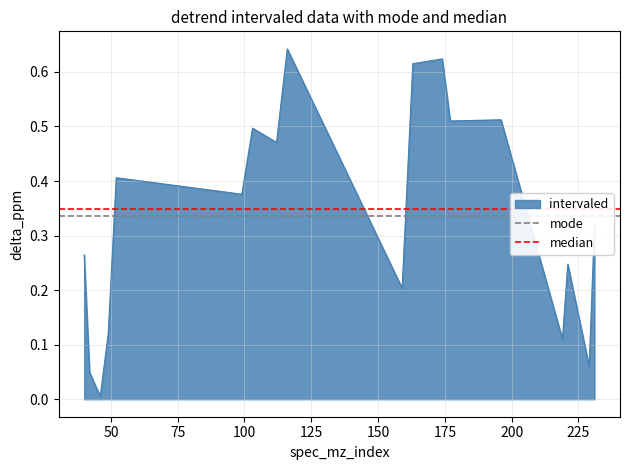

The median series shows 0.3 at 50. True or false?

True